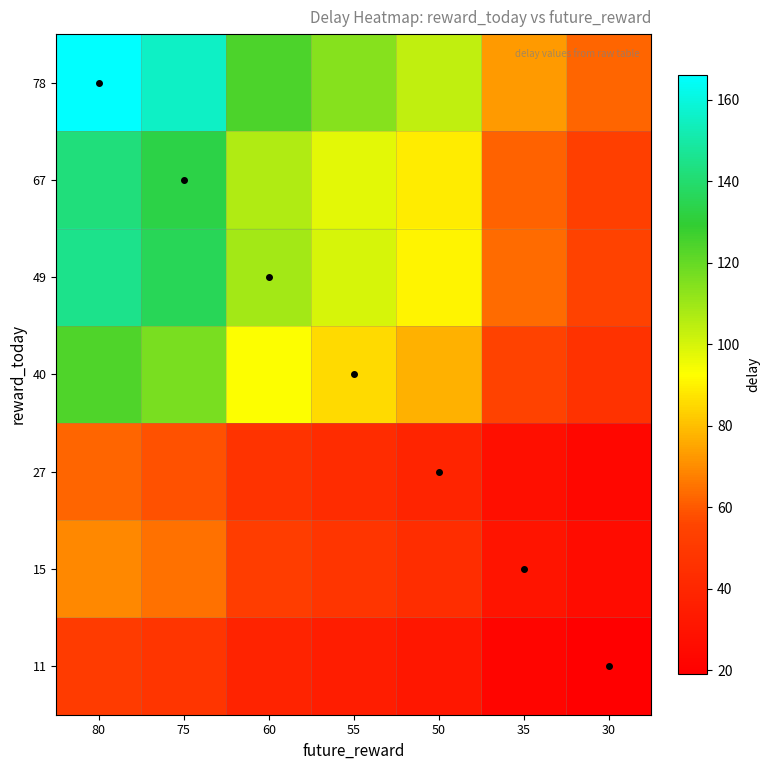

List the series in order of their peak value, lowest first.

11, 27, 15, 40, 67, 49, 78